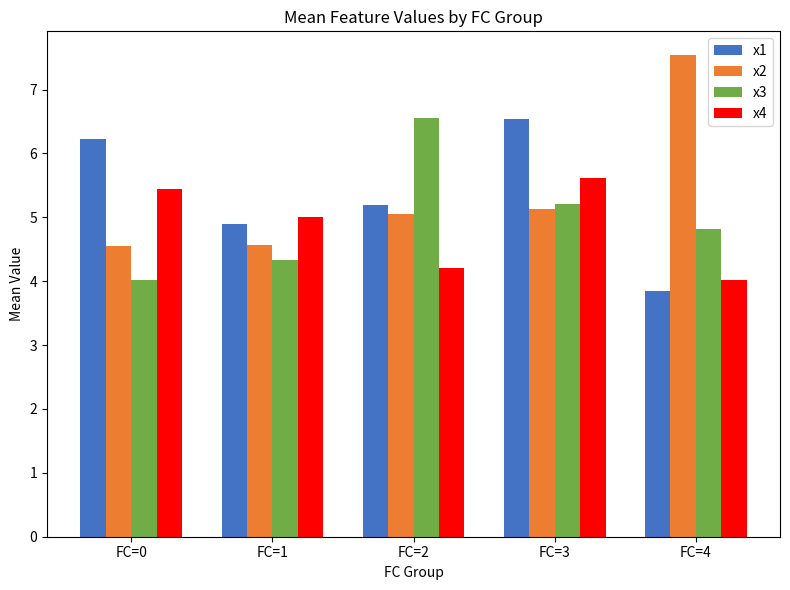

Count the number of categories in the chart.

5